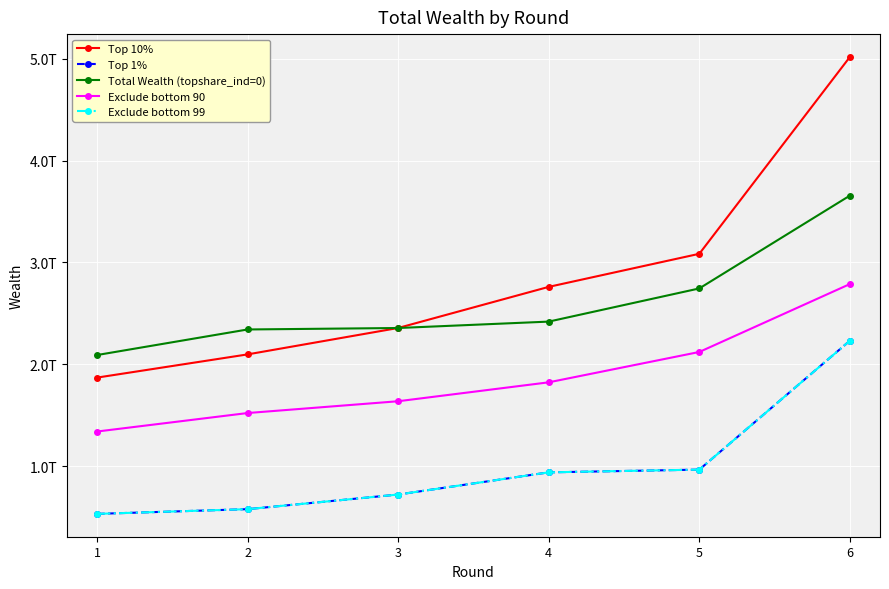

At which label does Total Wealth (topshare_ind=0) first exceed 2418715295923?

4